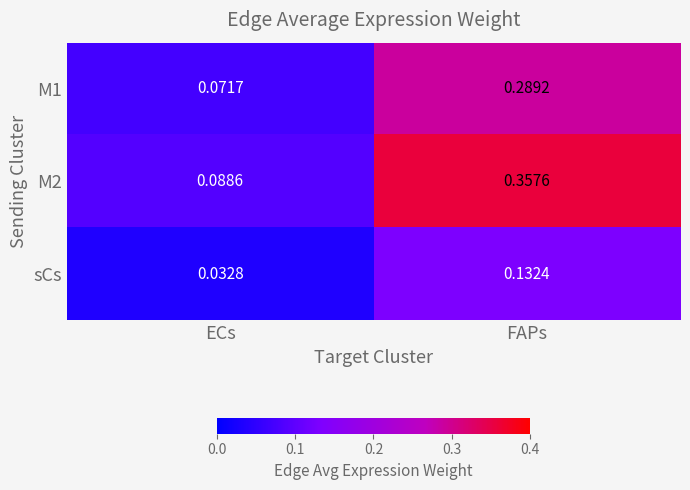

Which label corresponds to the smallest value in the chart?

ECs